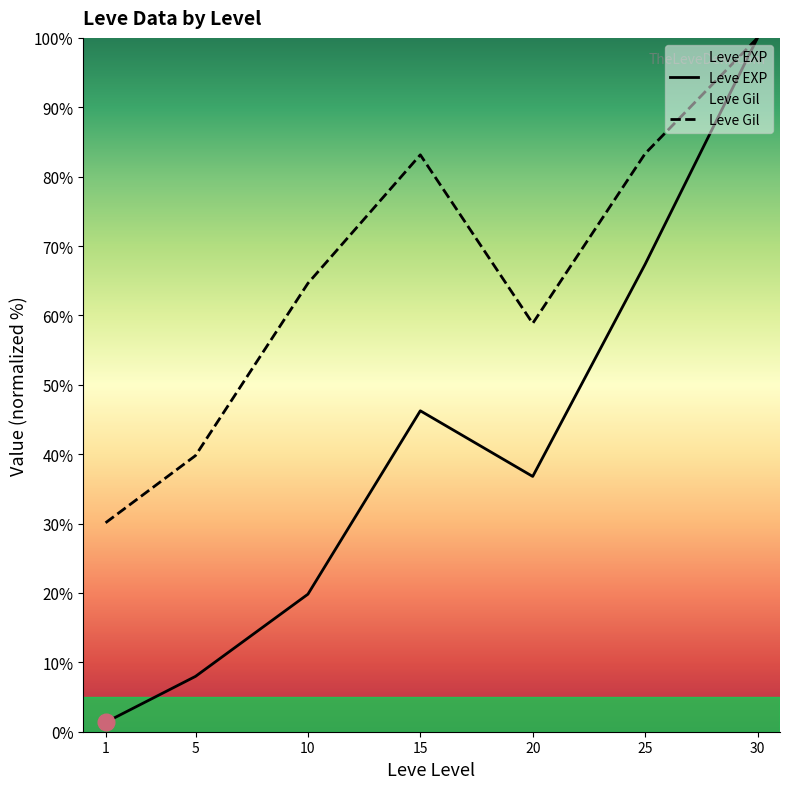

The Leve EXP series shows 145.2 at 30. True or false?

False